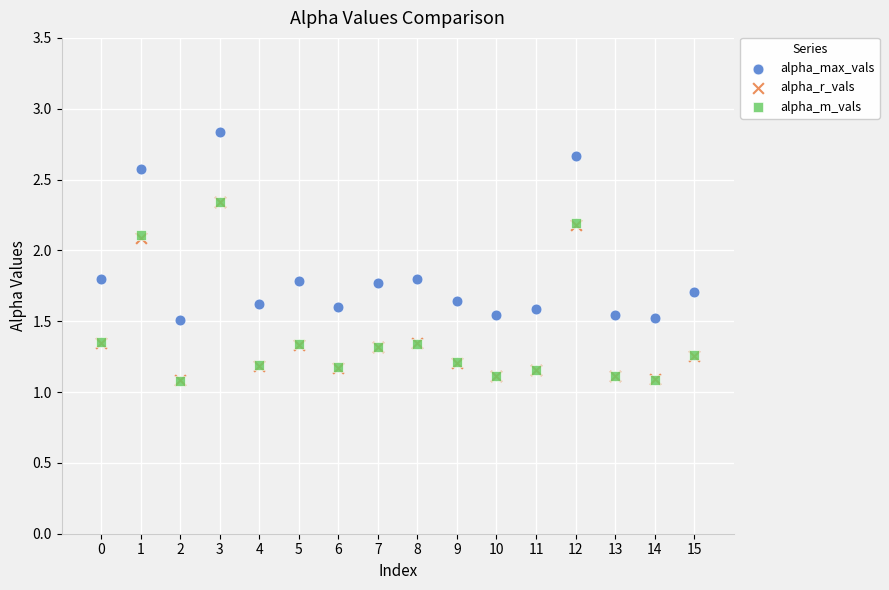

What are all the series names shown in the legend?

alpha_max_vals, alpha_r_vals, alpha_m_vals